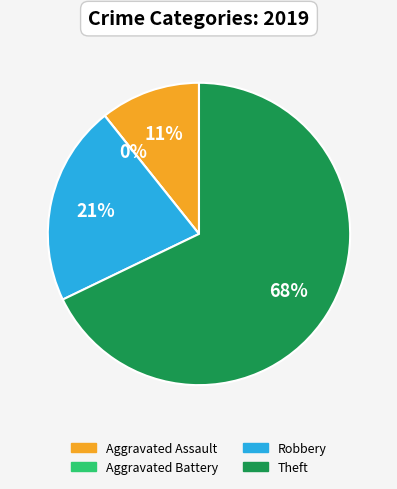

Do Aggravated Battery and Theft together represent more than half of the pie?

Yes